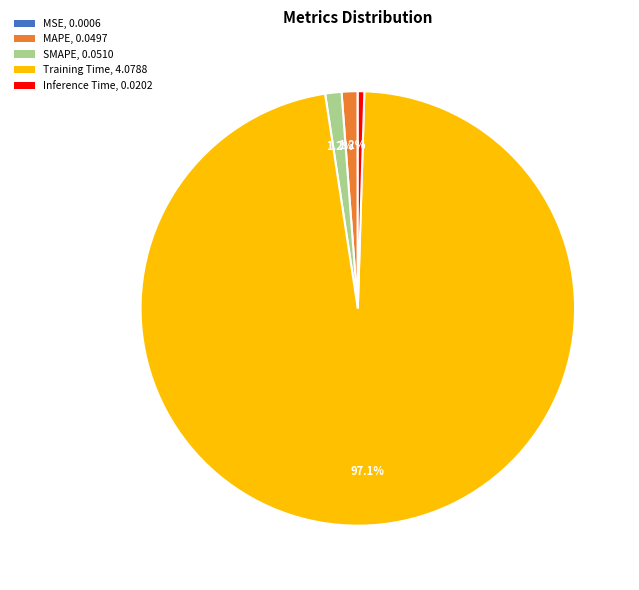

What is the largest slice in the pie chart?

Training Time